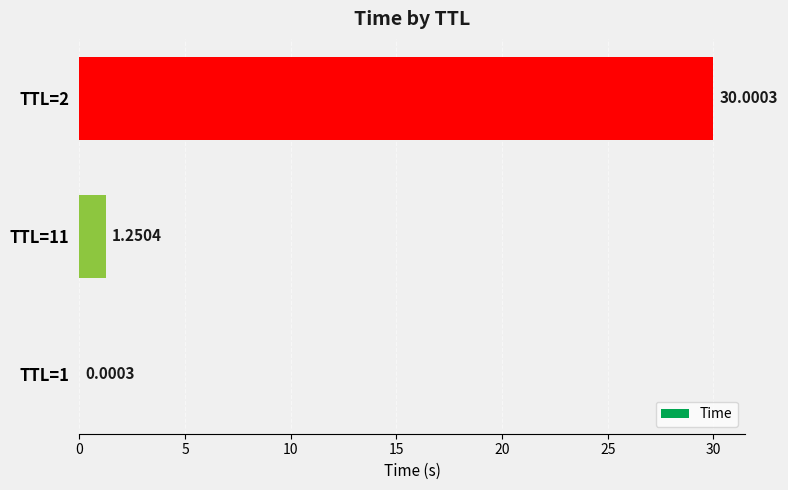

How many values exceed 1?

2